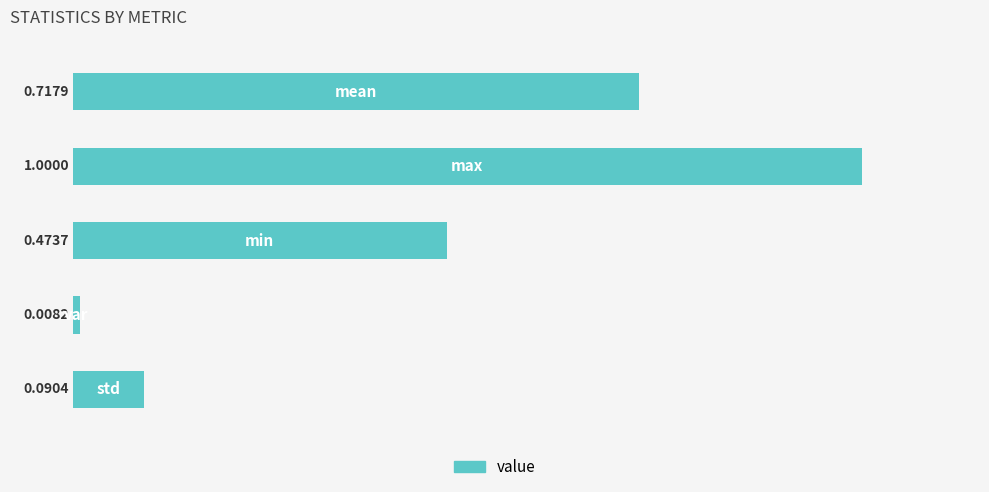

What is the sum of all values?

2.3